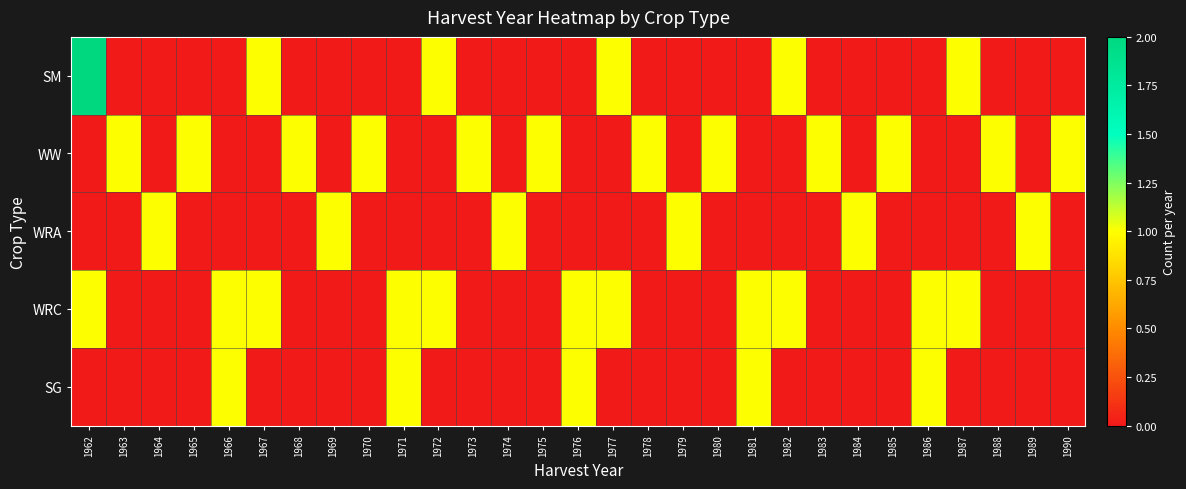

Reading left to right, what are all the values shown in this chart?

SM: 1962=2	1963=0	1964=0	1965=0	1966=0	1967=1	1968=0	1969=0	1970=0	1971=0	1972=1	1973=0	1974=0	1975=0	1976=0	1977=1	1978=0	1979=0	1980=0	1981=0	1982=1	1983=0	1984=0	1985=0	1986=0	1987=1	1988=0	1989=0	1990=0
WW: 1962=0	1963=1	1964=0	1965=1	1966=0	1967=0	1968=1	1969=0	1970=1	1971=0	1972=0	1973=1	1974=0	1975=1	1976=0	1977=0	1978=1	1979=0	1980=1	1981=0	1982=0	1983=1	1984=0	1985=1	1986=0	1987=0	1988=1	1989=0	1990=1
WRA: 1962=0	1963=0	1964=1	1965=0	1966=0	1967=0	1968=0	1969=1	1970=0	1971=0	1972=0	1973=0	1974=1	1975=0	1976=0	1977=0	1978=0	1979=1	1980=0	1981=0	1982=0	1983=0	1984=1	1985=0	1986=0	1987=0	1988=0	1989=1	1990=0
WRC: 1962=1	1963=0	1964=0	1965=0	1966=1	1967=1	1968=0	1969=0	1970=0	1971=1	1972=1	1973=0	1974=0	1975=0	1976=1	1977=1	1978=0	1979=0	1980=0	1981=1	1982=1	1983=0	1984=0	1985=0	1986=1	1987=1	1988=0	1989=0	1990=0
SG: 1962=0	1963=0	1964=0	1965=0	1966=1	1967=0	1968=0	1969=0	1970=0	1971=1	1972=0	1973=0	1974=0	1975=0	1976=1	1977=0	1978=0	1979=0	1980=0	1981=1	1982=0	1983=0	1984=0	1985=0	1986=1	1987=0	1988=0	1989=0	1990=0